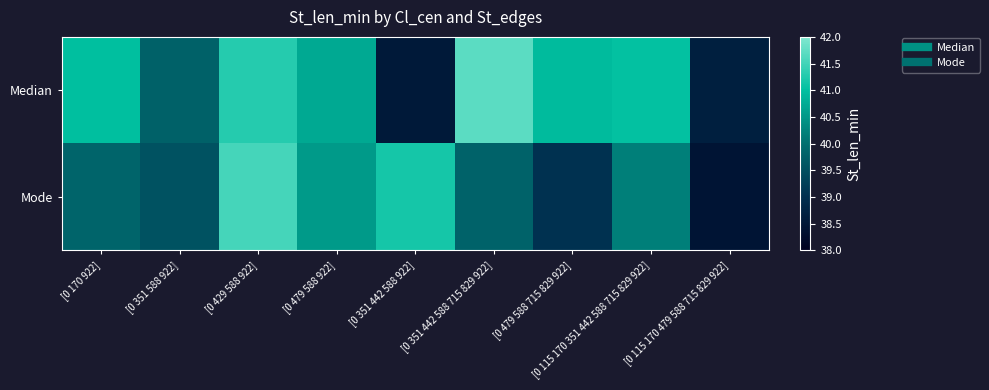

Which category has the highest value across all series?

[0 351 442 588 715 829 922]